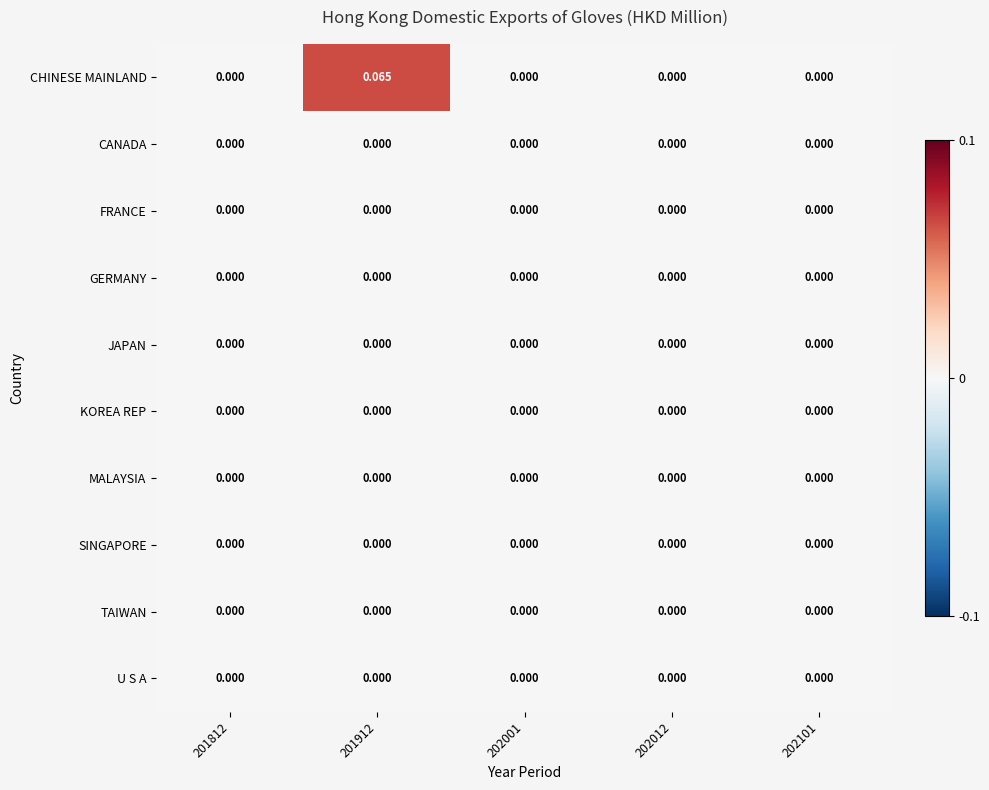

Which series changed the most between 201812 and 201912?

CHINESE MAINLAND